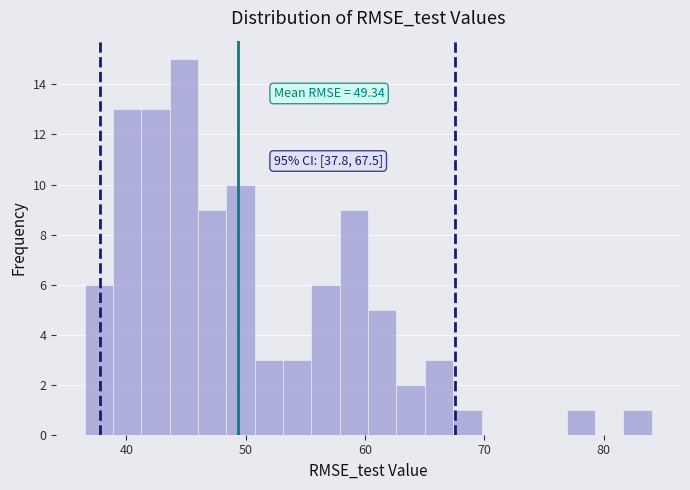

Read against the x-axis, roughly where is the centre of the tallest bar?

45